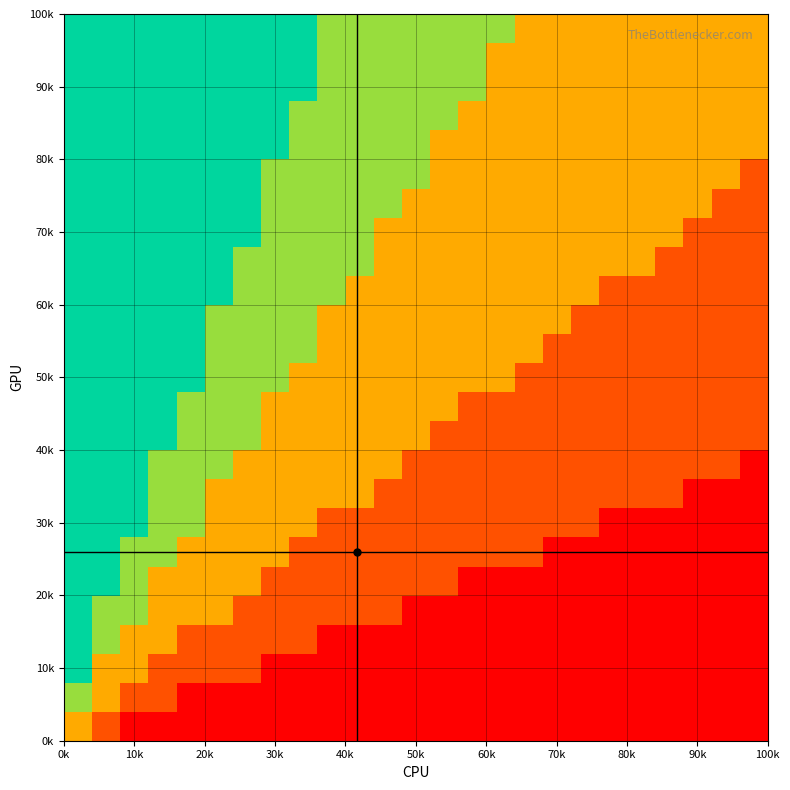

At how many categories does at least one series exceed 0?

25